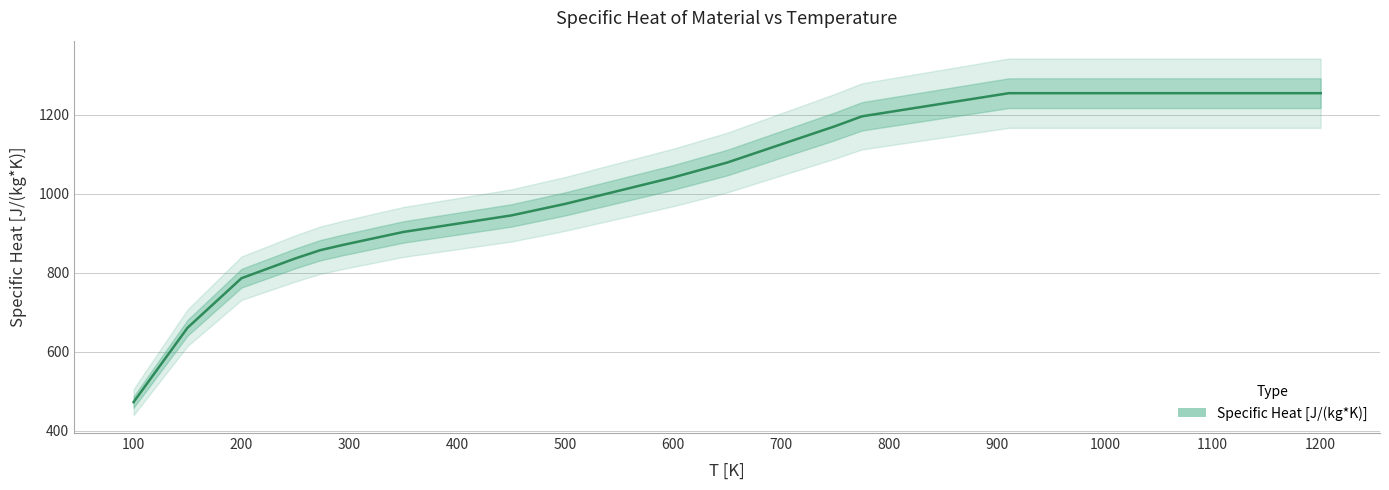

Which category has the highest value across all series?

911